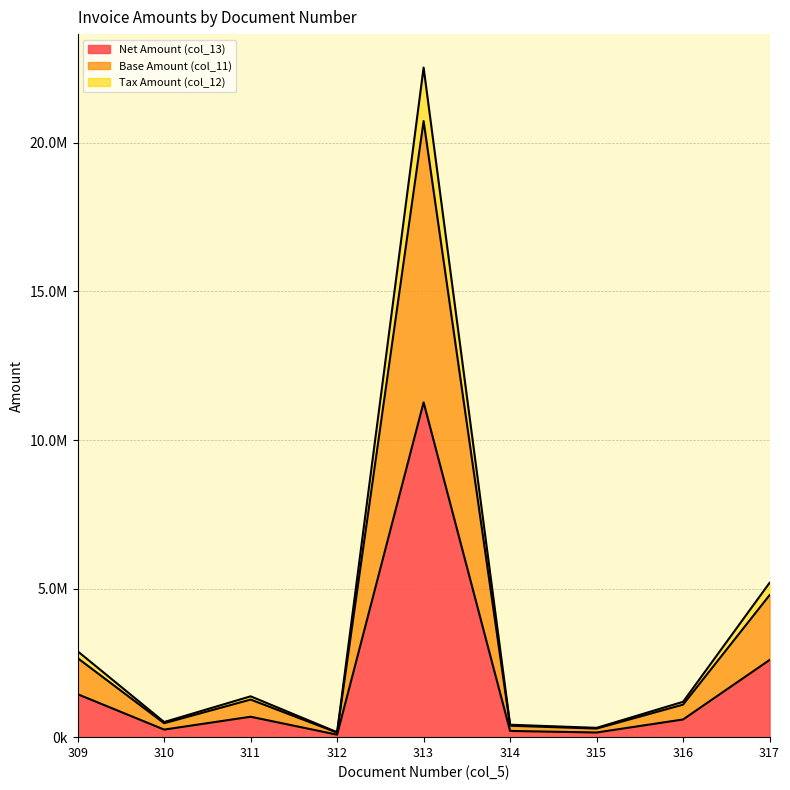

Reading left to right, list all the values displayed in this chart.

Net Amount (col_13): 1445101	254675	687166	83300	11266713	208922	156817	595000	2596556
Base Amount (col_11): 2659472	468688	1264616	153300	20734539	384487	288596	1095000	4778536
Tax Amount (col_12): 2890202	509350	1374332	166600	22533426	417844	313634	1190000	5193112